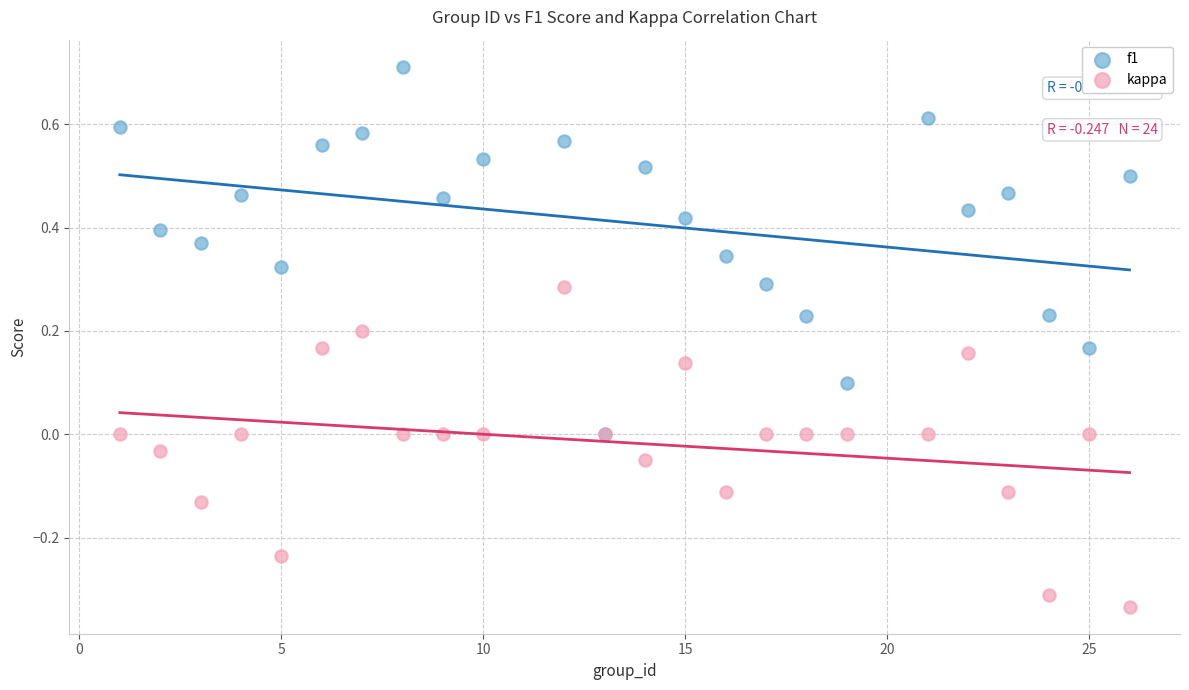

What are all the series names shown in the legend?

f1, kappa